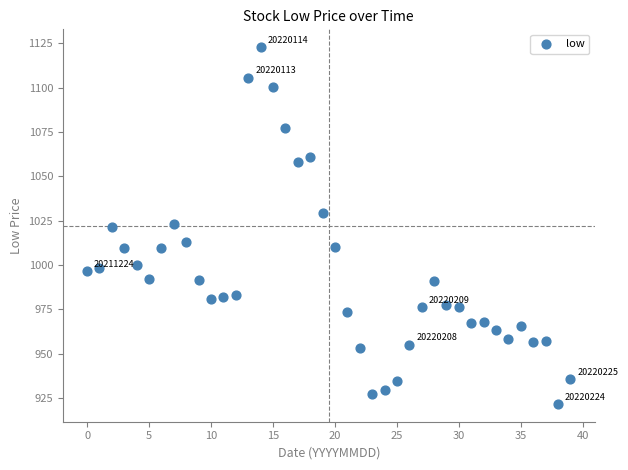

What is the range of Y values (max minus min)?

201.1